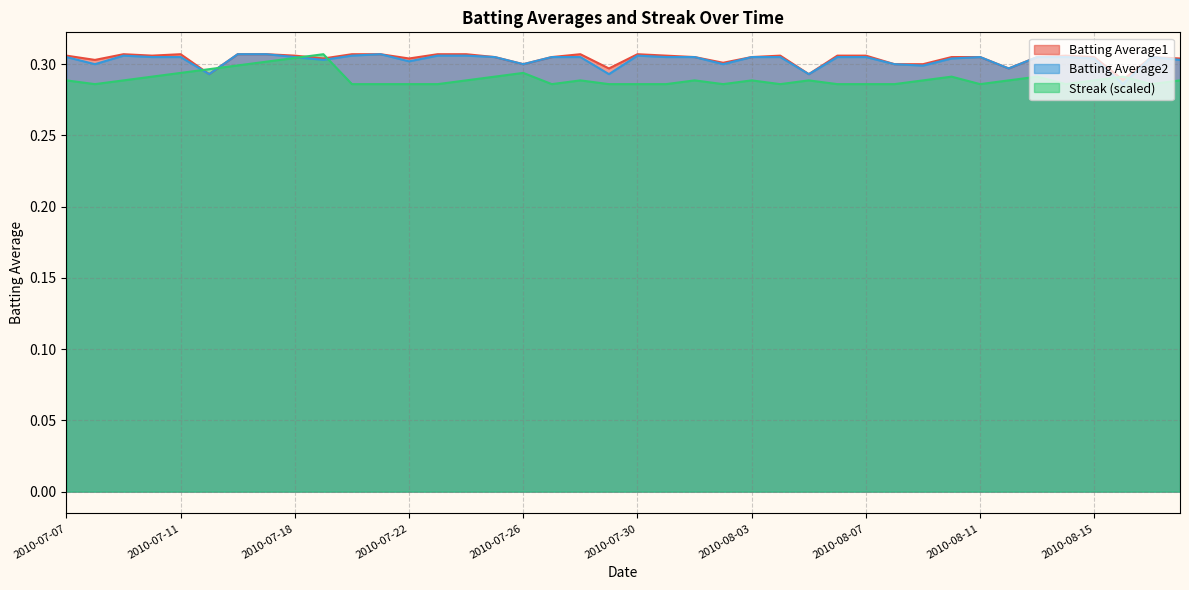

At which label is Streak closest to 0?

2010-07-08